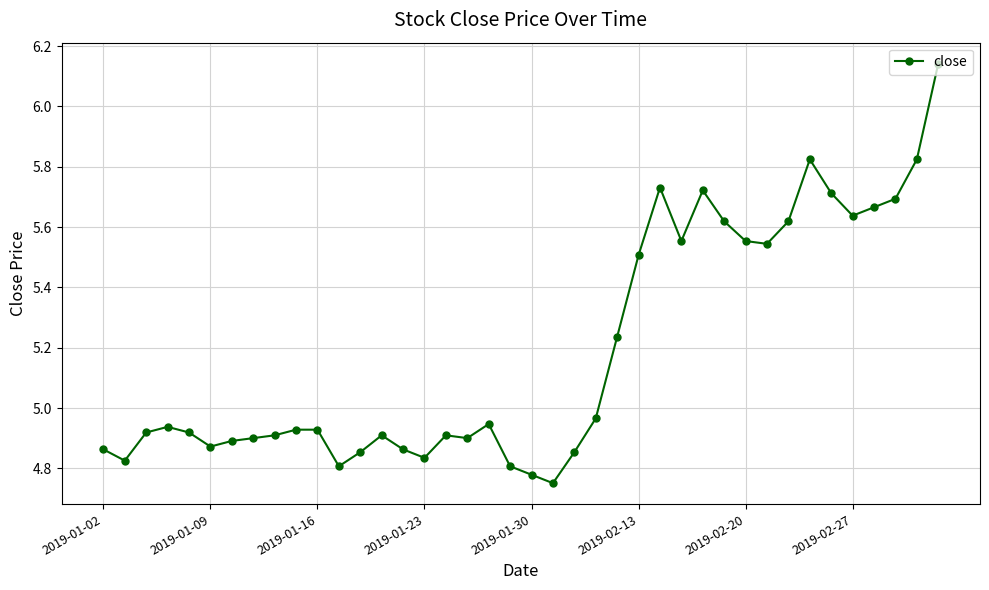

What is the difference between the second highest and second lowest values?

1.0